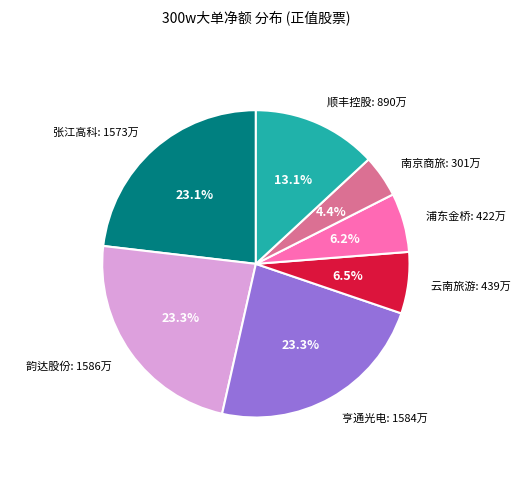

Combined, do 亨通光电 and 韵达股份 account for over 50%?

No